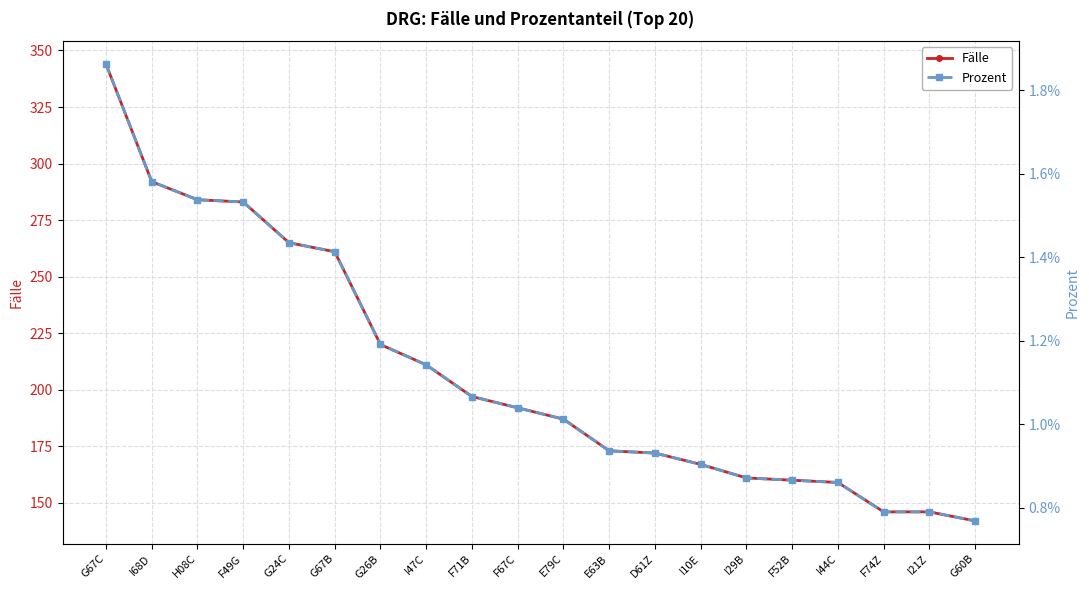

Which category has the highest value in the Fälle series?

G67C